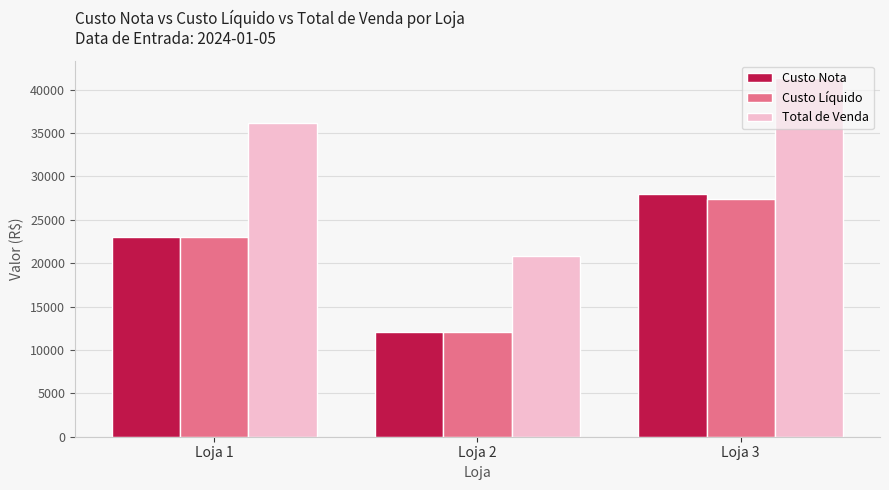

What is the difference between the maximum and minimum values in the Custo Nota series?

15847.5